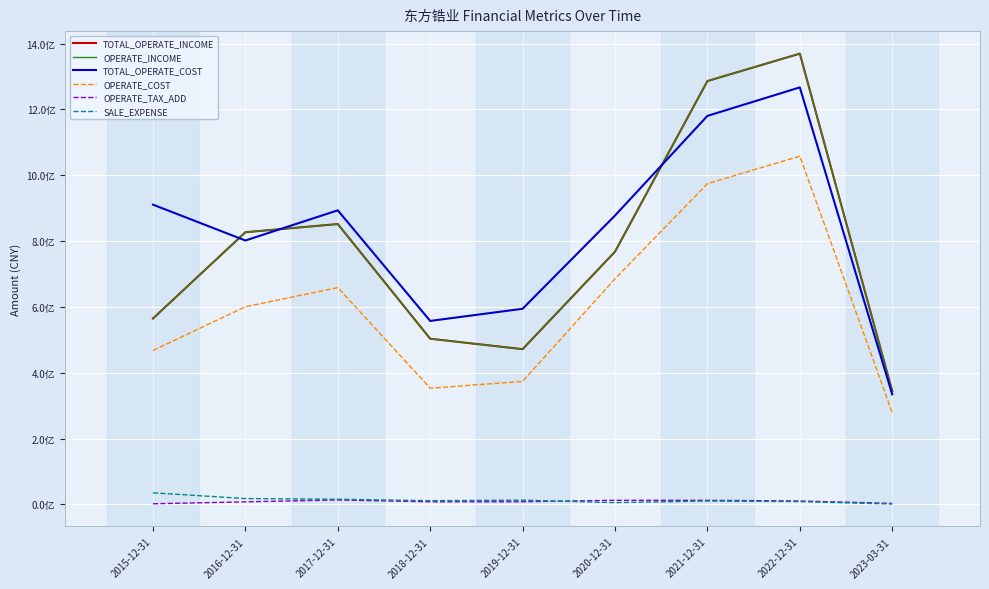

Reading left to right, extract all data points from this chart.

TOTAL_OPERATE_INCOME: 564827787.8	826901017.1	851755169.8	503317549.5	471620283.3	767802628.8	1286303349.2	1369636736.5	344389456.0
OPERATE_INCOME: 564827787.8	826901017.1	851755169.8	503317549.5	471620283.3	767802628.8	1286303349.2	1369636736.5	344389456.0
TOTAL_OPERATE_COST: 910707202.7	801825281.6	893461121.0	557375911.1	594338158.3	877646266.8	1180442414.8	1267060225.1	334349572.0
OPERATE_COST: 467761160.1	600431822.2	658708198.6	352938719.2	373609762.8	685366335.4	974414831.9	1058153836.8	278806513.6
OPERATE_TAX_ADD: 1806010.6	7628024.1	13371570.2	7720277.6	7955138.3	12361102.9	12245478.2	10294204.8	2861750.8
SALE_EXPENSE: 35072329.1	17609993.2	15514261.7	11213693.9	12723936.6	5241108.5	10238022.1	8294749.1	1147292.6